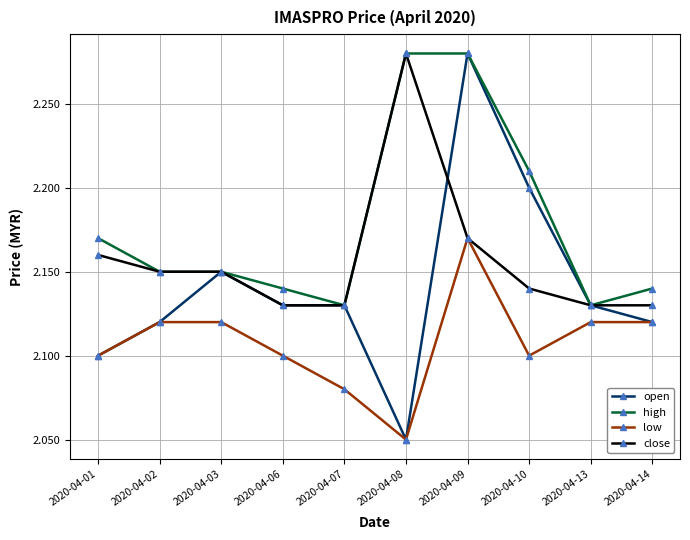

Which category has the lowest value in the open series?

2020-04-08